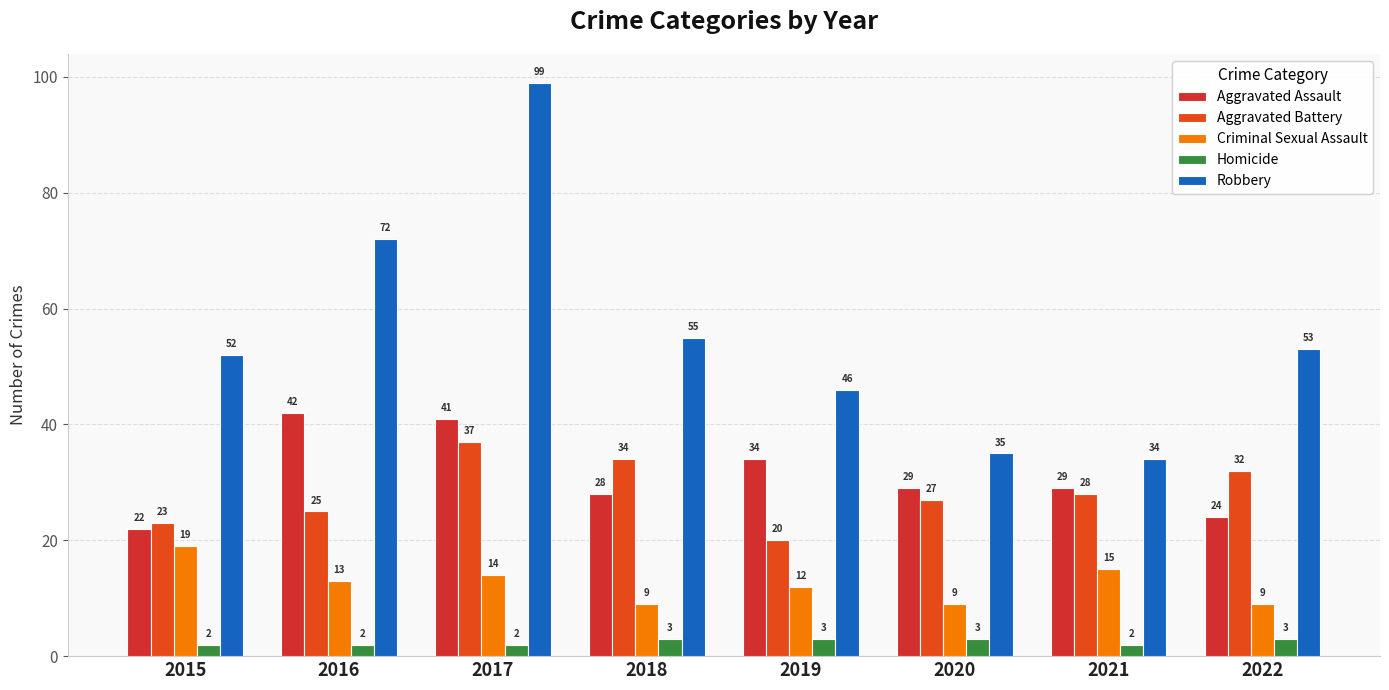

True or false: Homicide has a value of 3 at 2018.

True